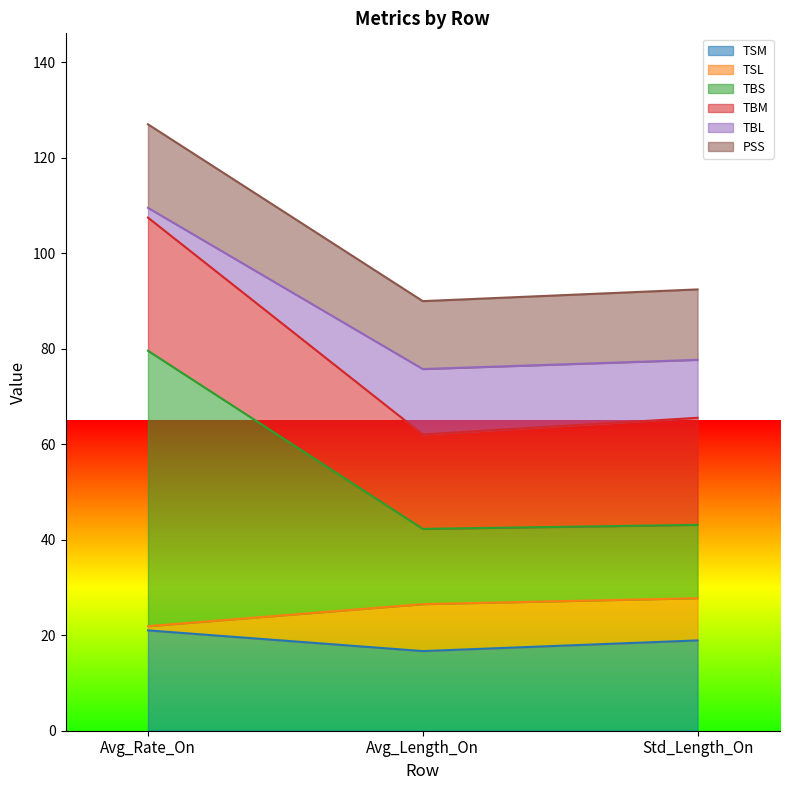

What is the difference between the TSM values at Avg_Length_On and Std_Length_On?

2.2